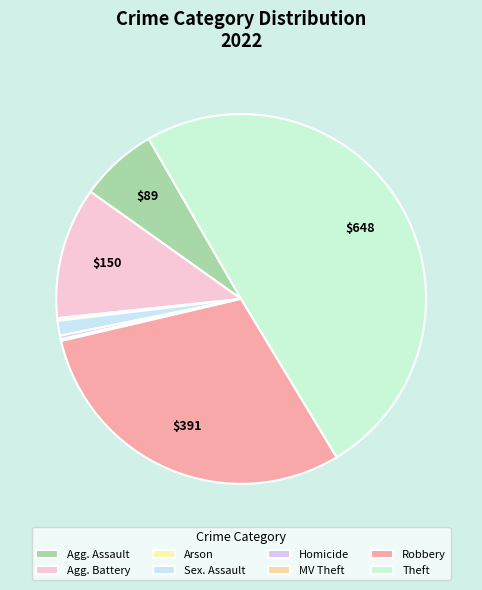

To the nearest percent, what is the difference between the largest and smallest slice percentages?

50%